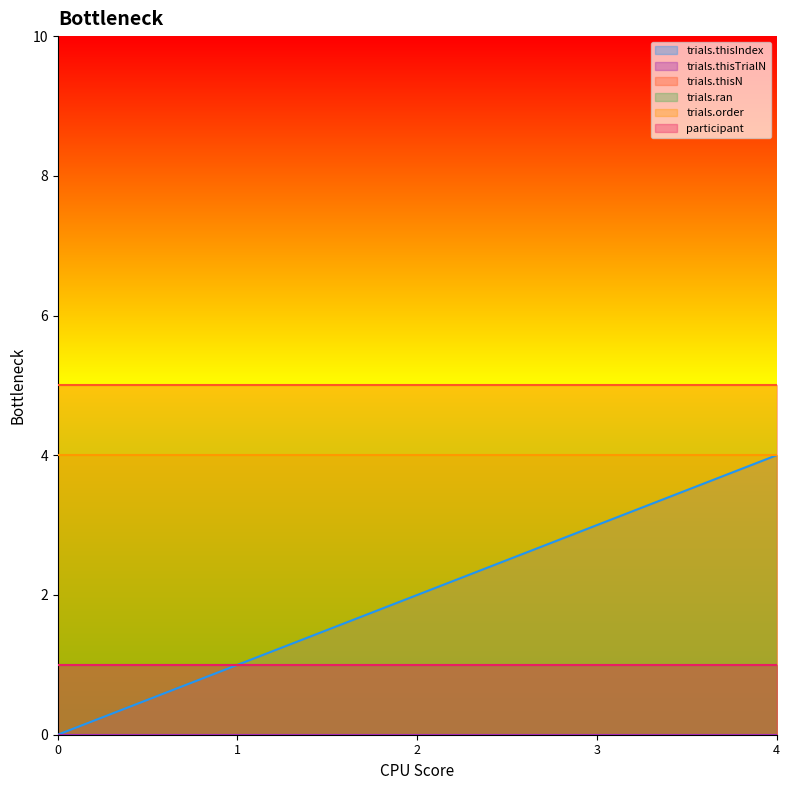

How many series are shown in this chart?

6